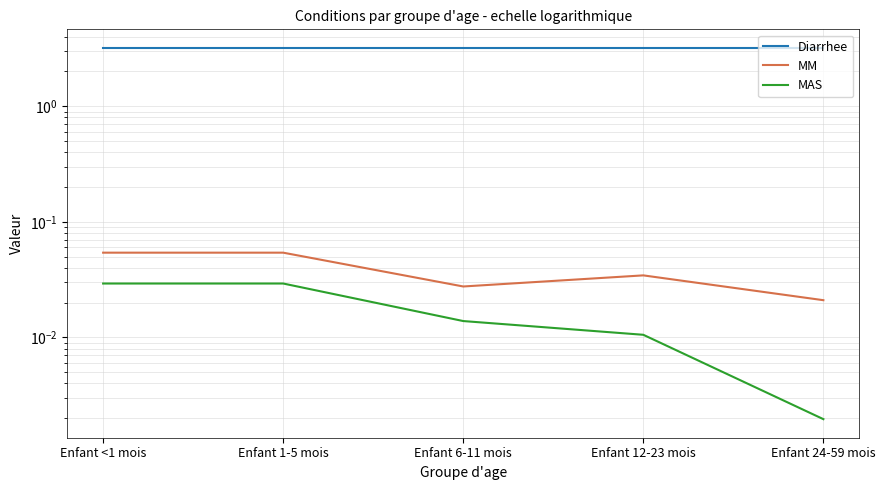

Reading left to right, what are all the values shown in this chart?

Diarrhee: Enfant <1 mois=3.2	Enfant 1-5 mois=3.2	Enfant 6-11 mois=3.2	Enfant 12-23 mois=3.2	Enfant 24-59 mois=3.2
MM: Enfant <1 mois=0.1	Enfant 1-5 mois=0.1	Enfant 6-11 mois=0.0	Enfant 12-23 mois=0.0	Enfant 24-59 mois=0.0
MAS: Enfant <1 mois=0.0	Enfant 1-5 mois=0.0	Enfant 6-11 mois=0.0	Enfant 12-23 mois=0.0	Enfant 24-59 mois=0.0